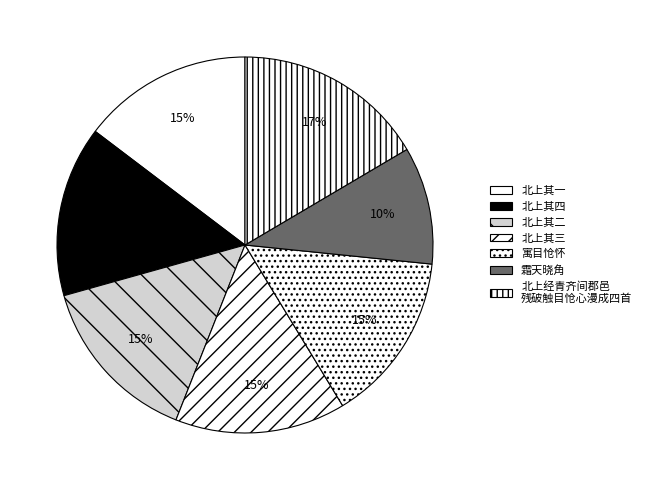

How many slices are in this pie chart?

7